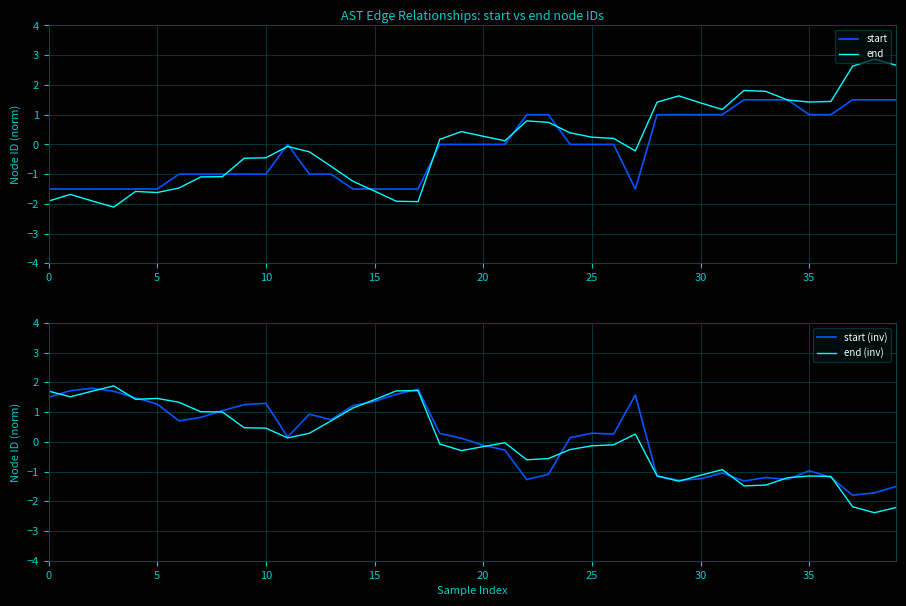

At which category is the sum across all series the highest?

33